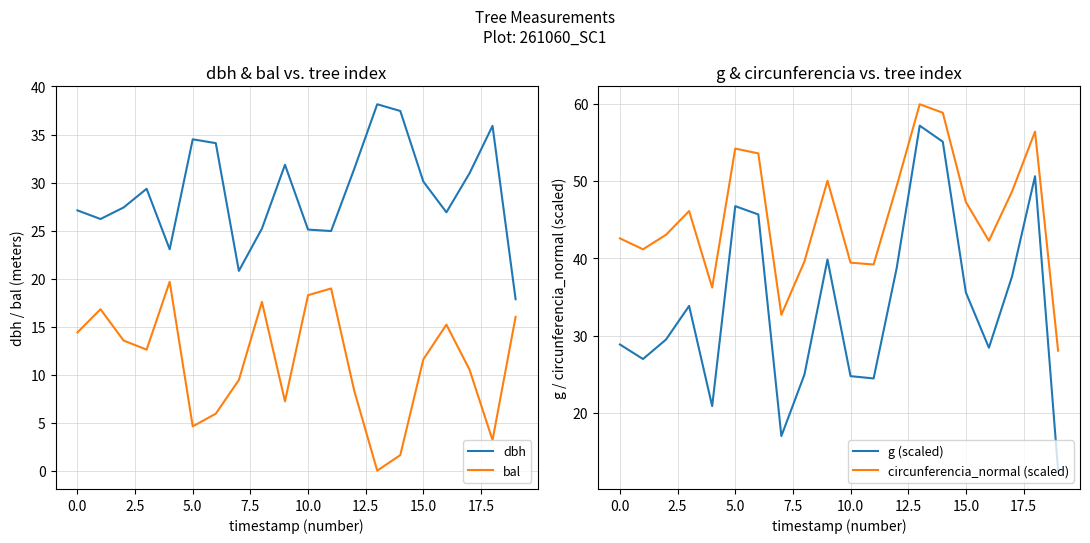

What is the maximum value for g (scaled)?

57.2